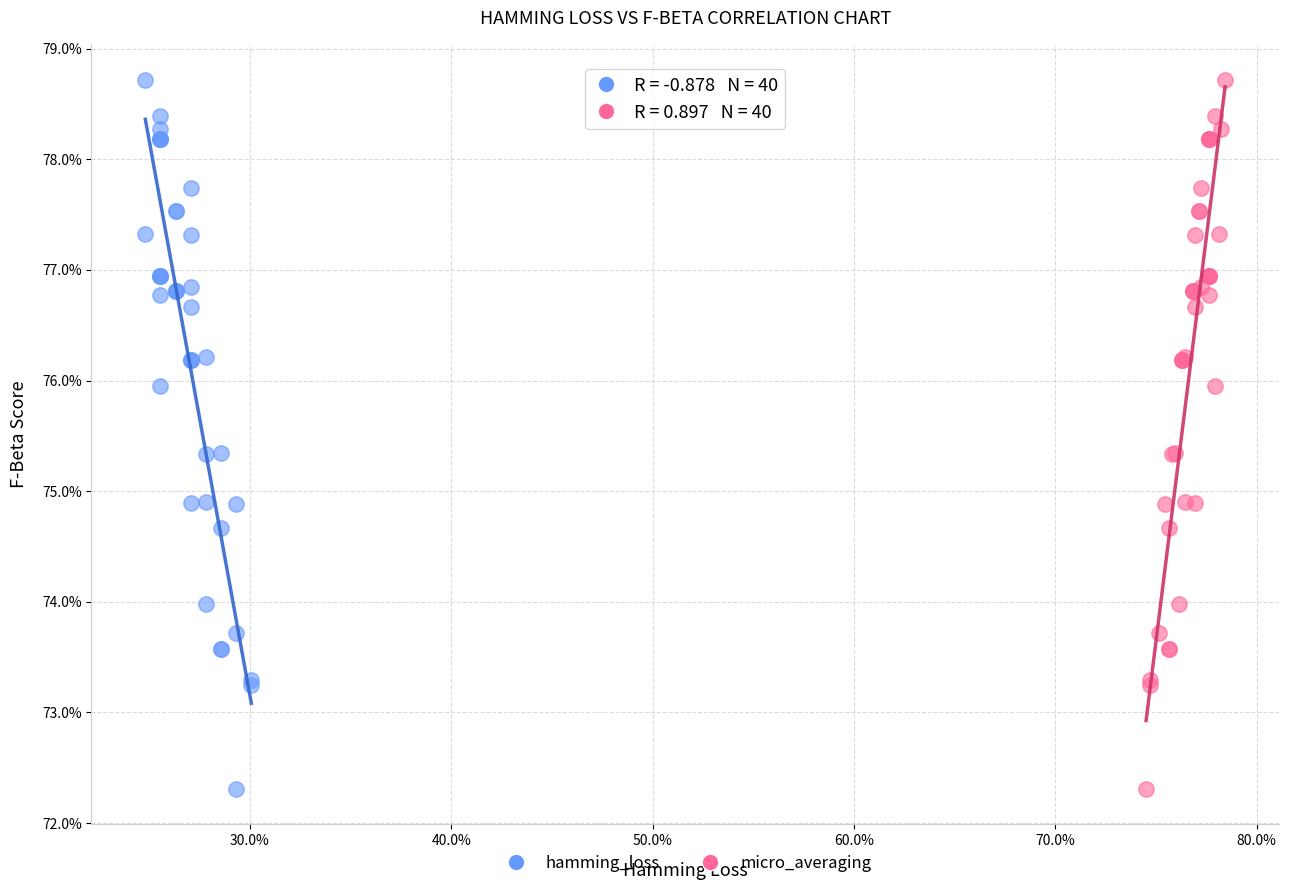

What are all the series names shown in the legend?

hamming_loss, micro_averaging